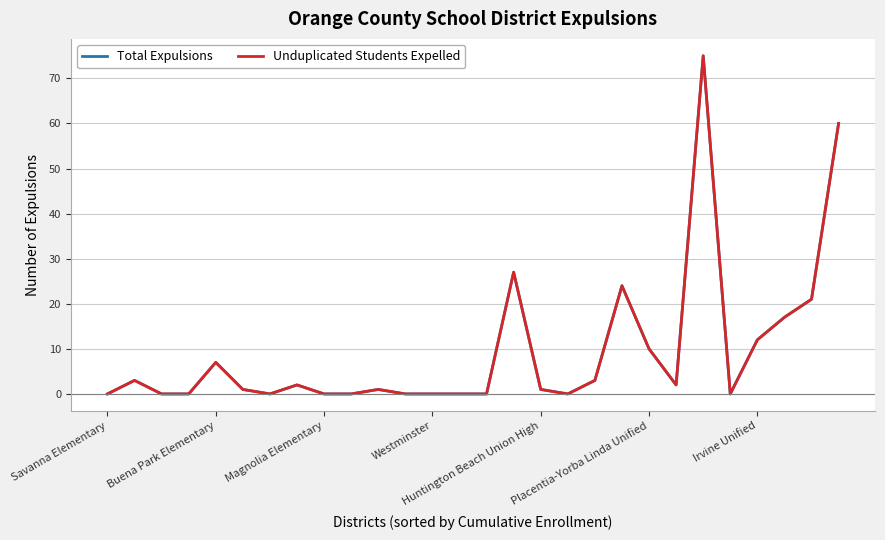

Does the chart display data point markers on the line(s)?

No